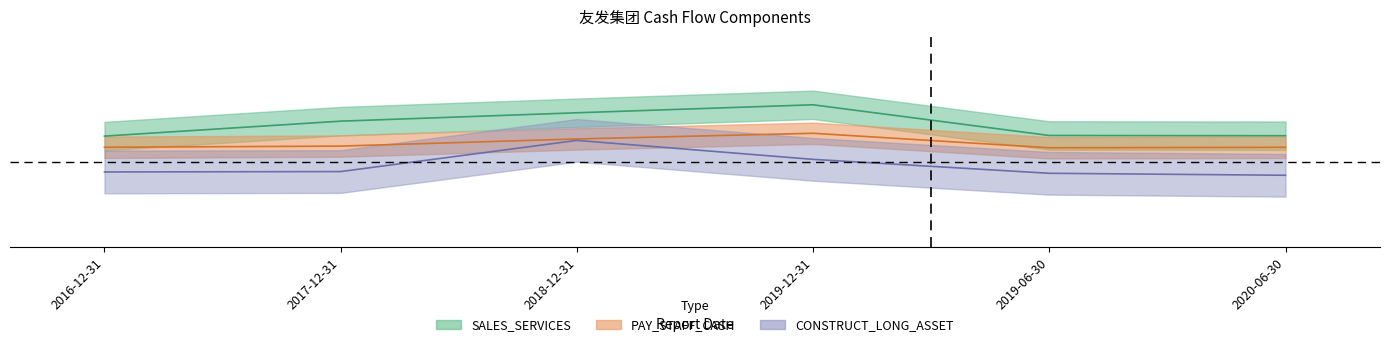

What is the label of the 1st point from the left?

2016-12-31